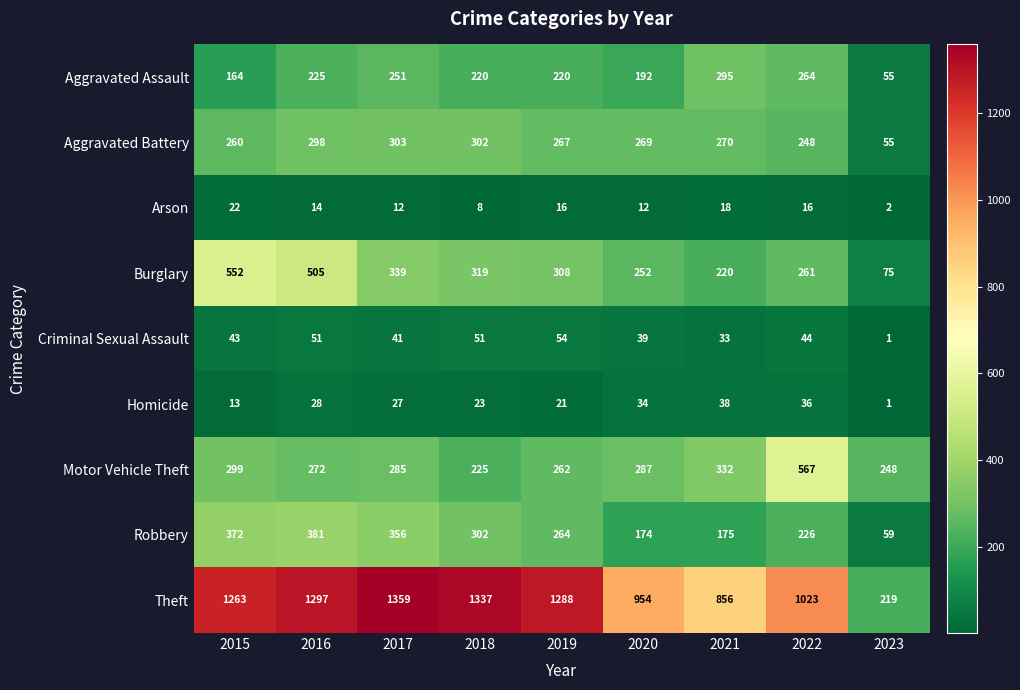

At which label does Theft reach its minimum?

2023